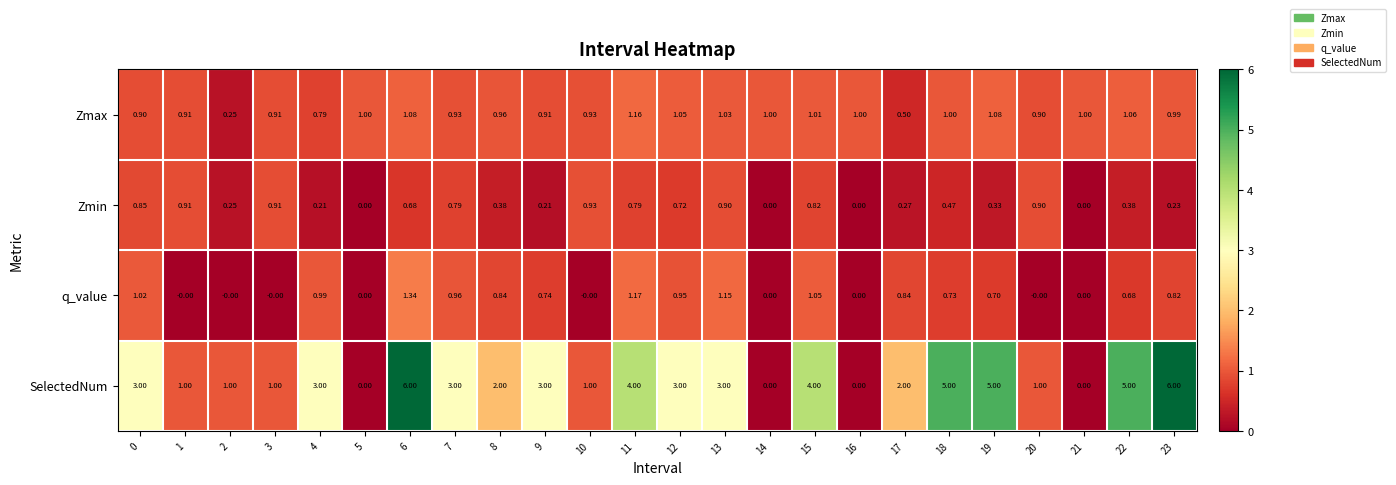

Is the value of Zmin at 7 greater than the value of Zmax at 2?

Yes